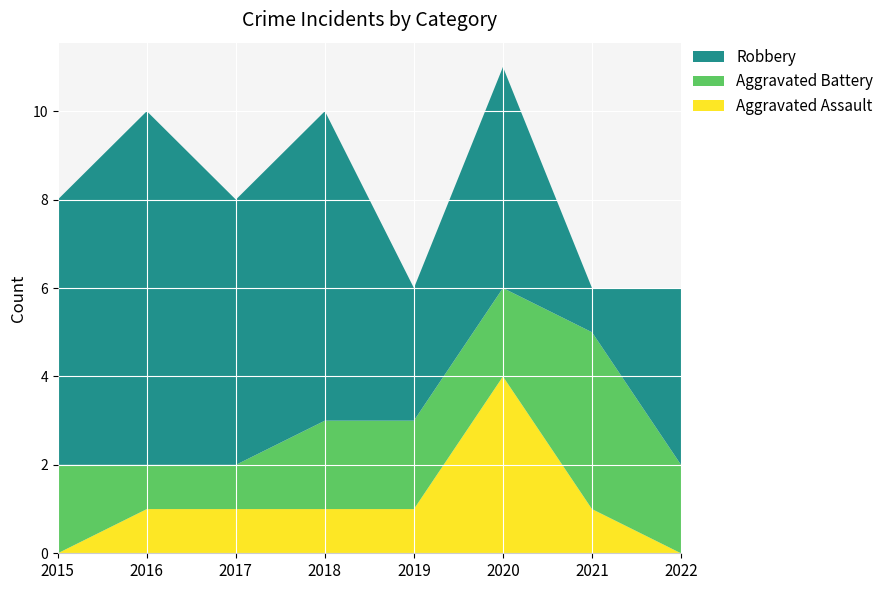

Reading left to right, what are all the values shown in this chart?

Aggravated Assault: 2015=0	2016=1	2017=1	2018=1	2019=1	2020=4	2021=1	2022=0
Aggravated Battery: 2015=2	2016=1	2017=1	2018=2	2019=2	2020=2	2021=4	2022=2
Robbery: 2015=6	2016=8	2017=6	2018=7	2019=3	2020=5	2021=1	2022=4